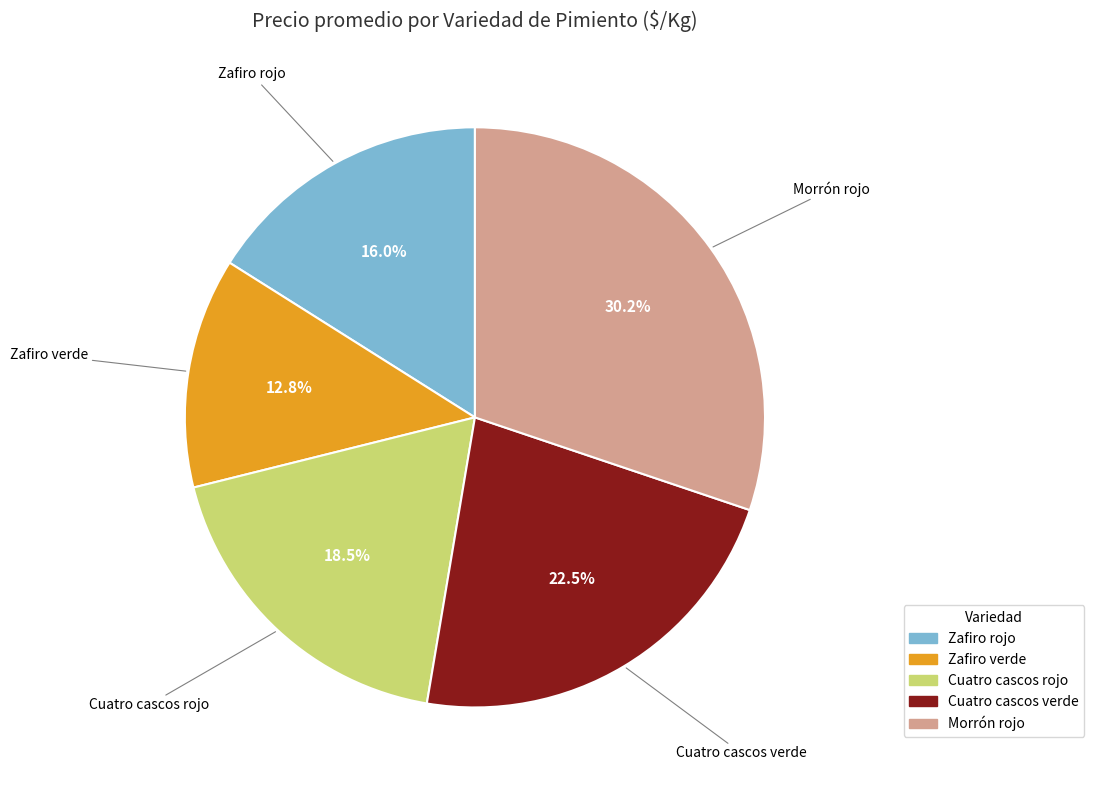

Combined, what portion of the pie is Zafiro rojo and Cuatro cascos verde?

38.5%